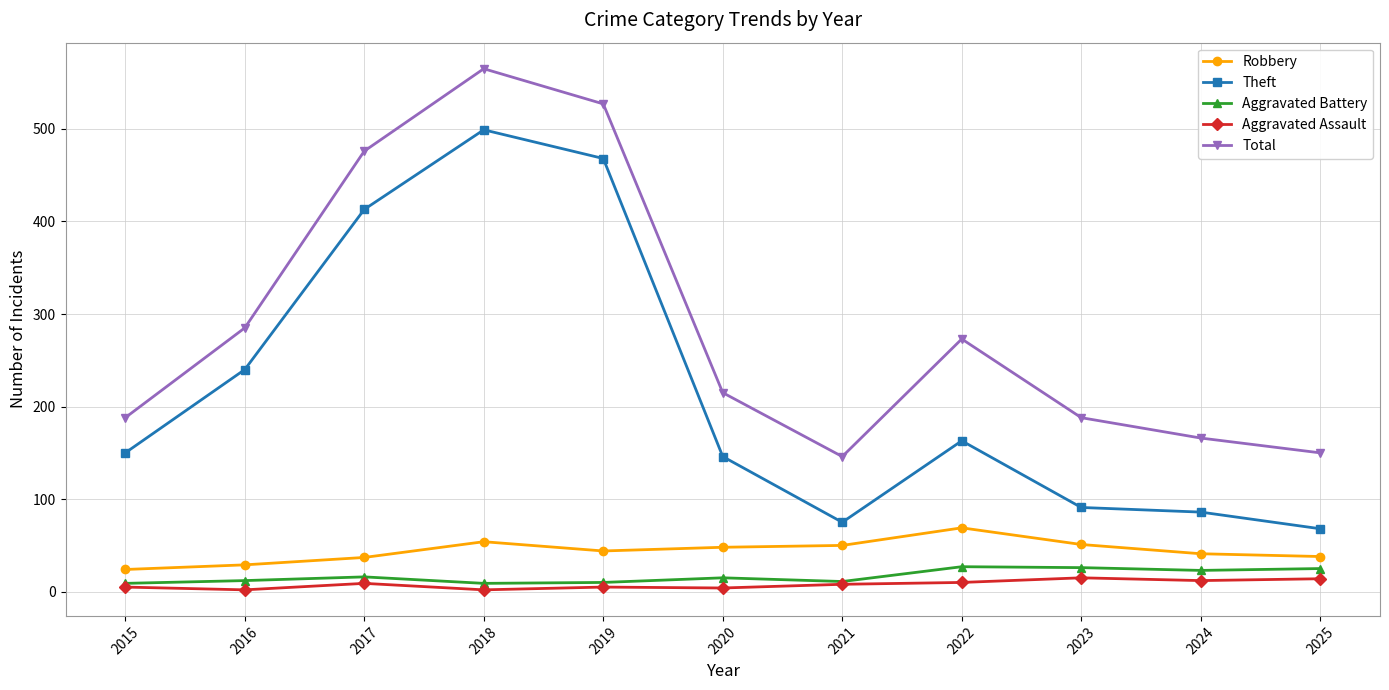

At which category is the sum across all series the highest?

2018